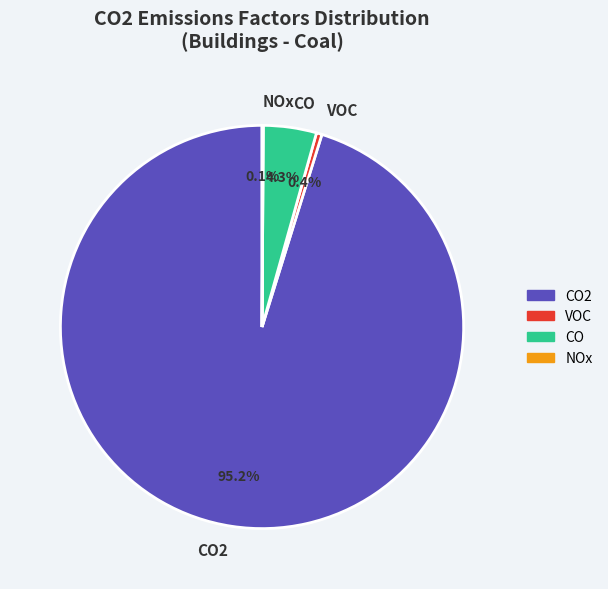

To the nearest percent, what is the difference between the largest and smallest slice percentages?

95%